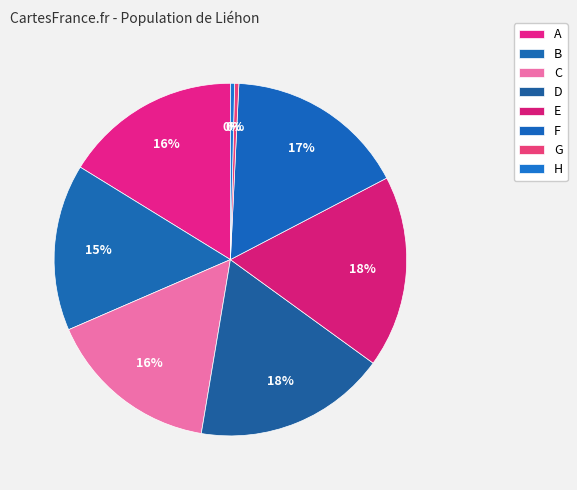

Count the number of slices in the pie.

8